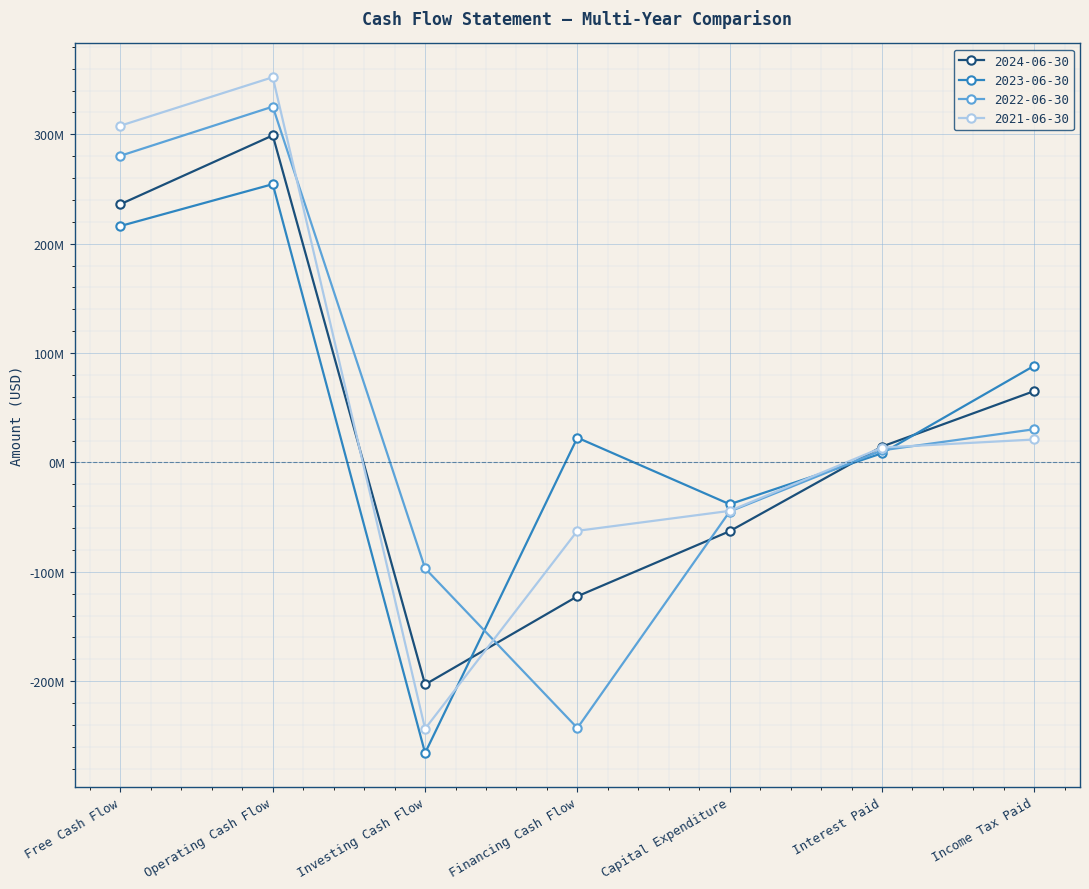

What is the sum of the 2024-06-30 values at Financing Cash Flow and Free Cash Flow?

113.7